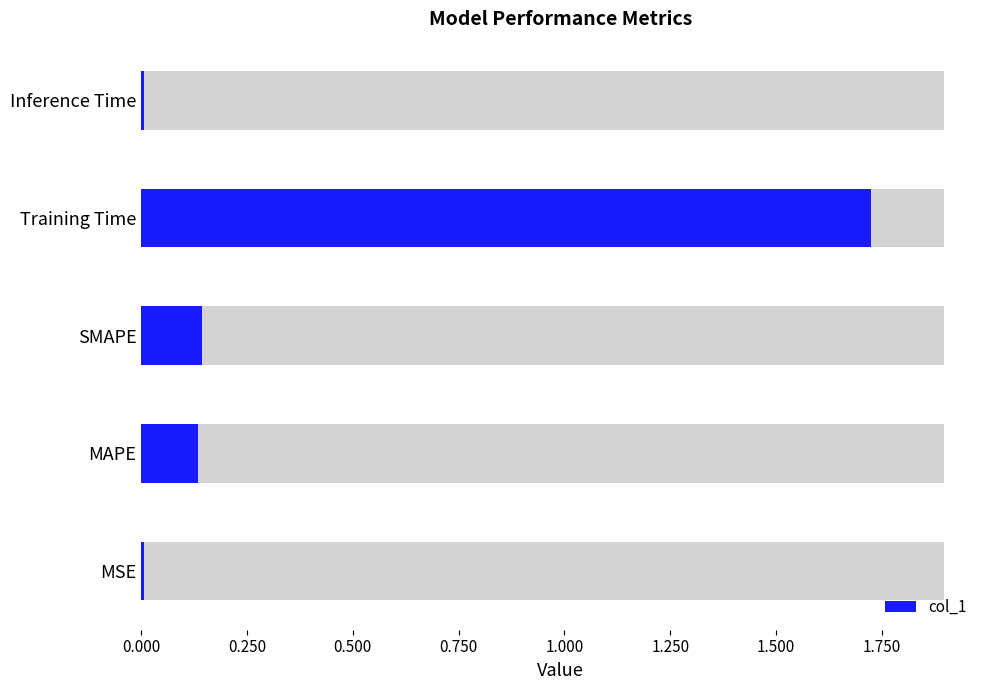

Count the number of data series in this chart.

1